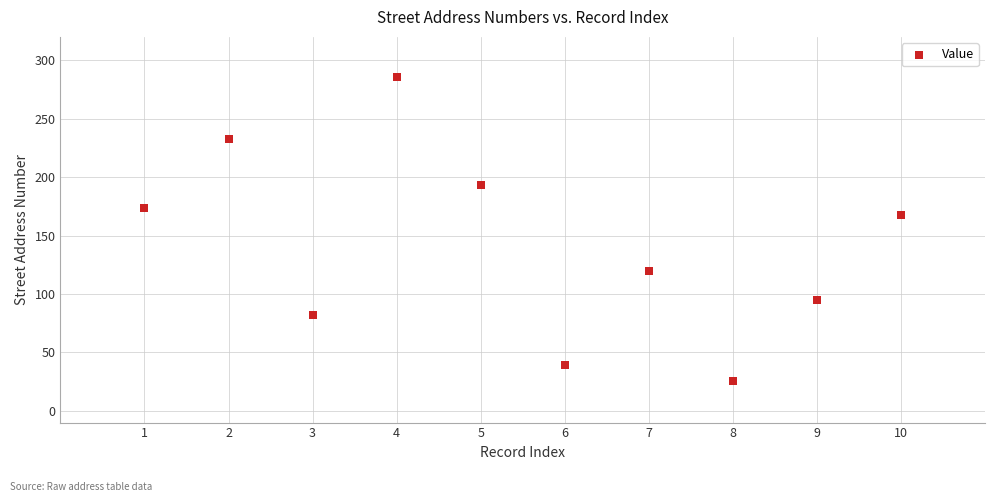

What Y value in the scatter plot is closest to 156?

168